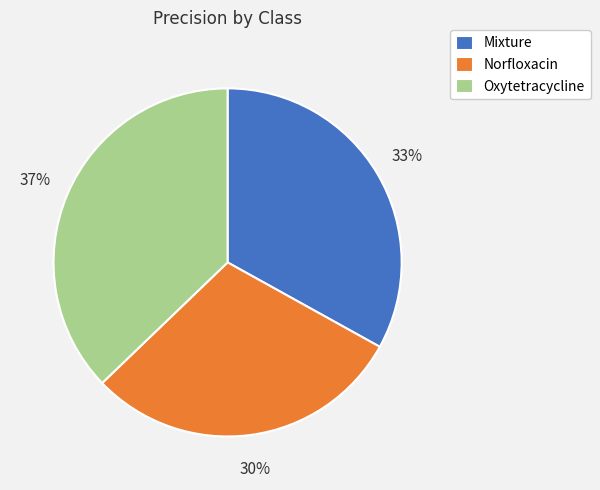

Count the number of slices in the pie.

3